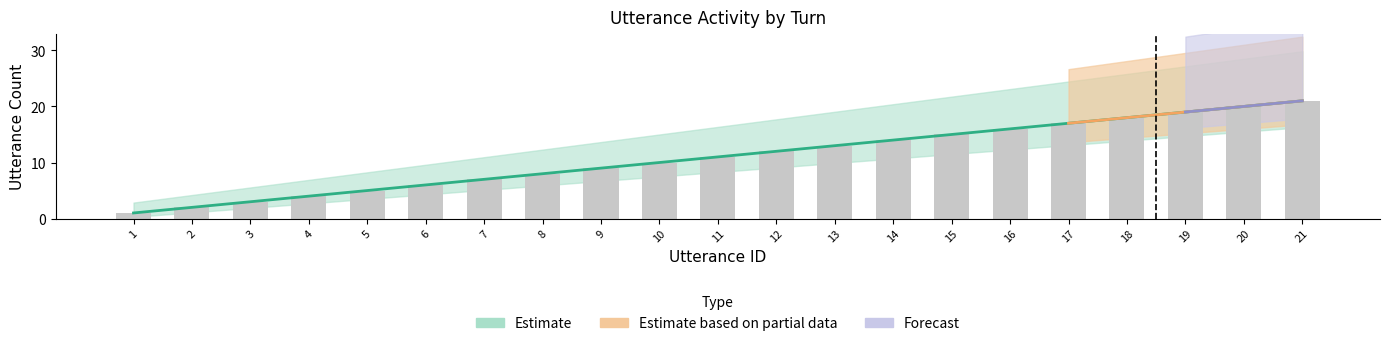

What is the difference between the values at 13 and 3?

10